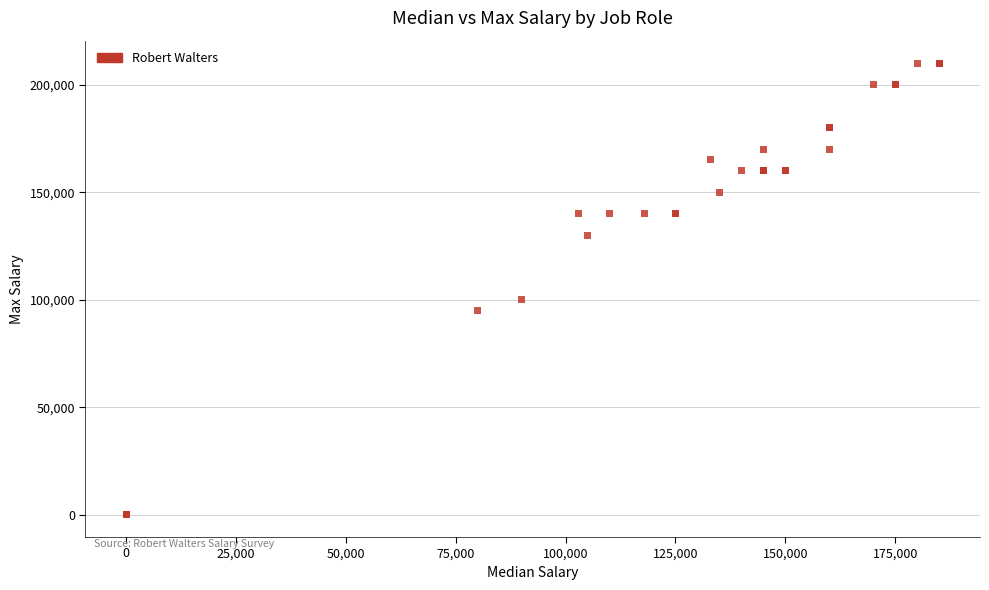

What Y value in the scatter plot is closest to 105045?

100000